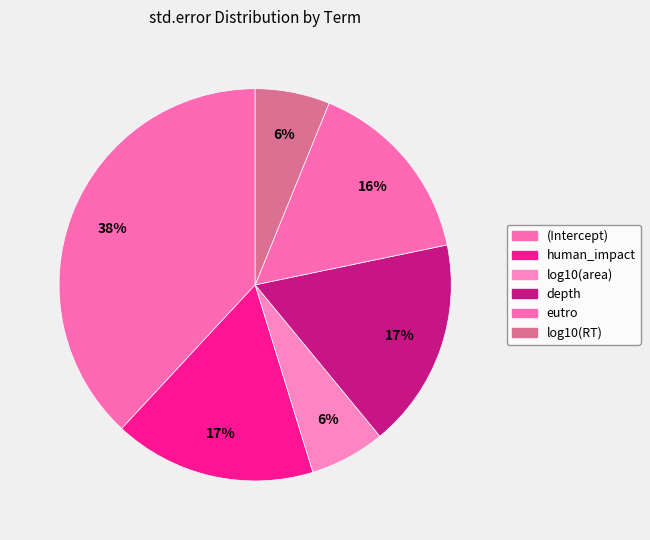

Which slice is the smallest?

log10(RT)